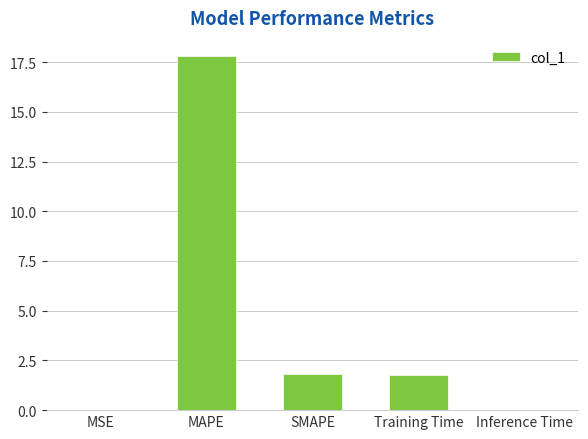

Which label corresponds to the largest value in the chart?

MAPE